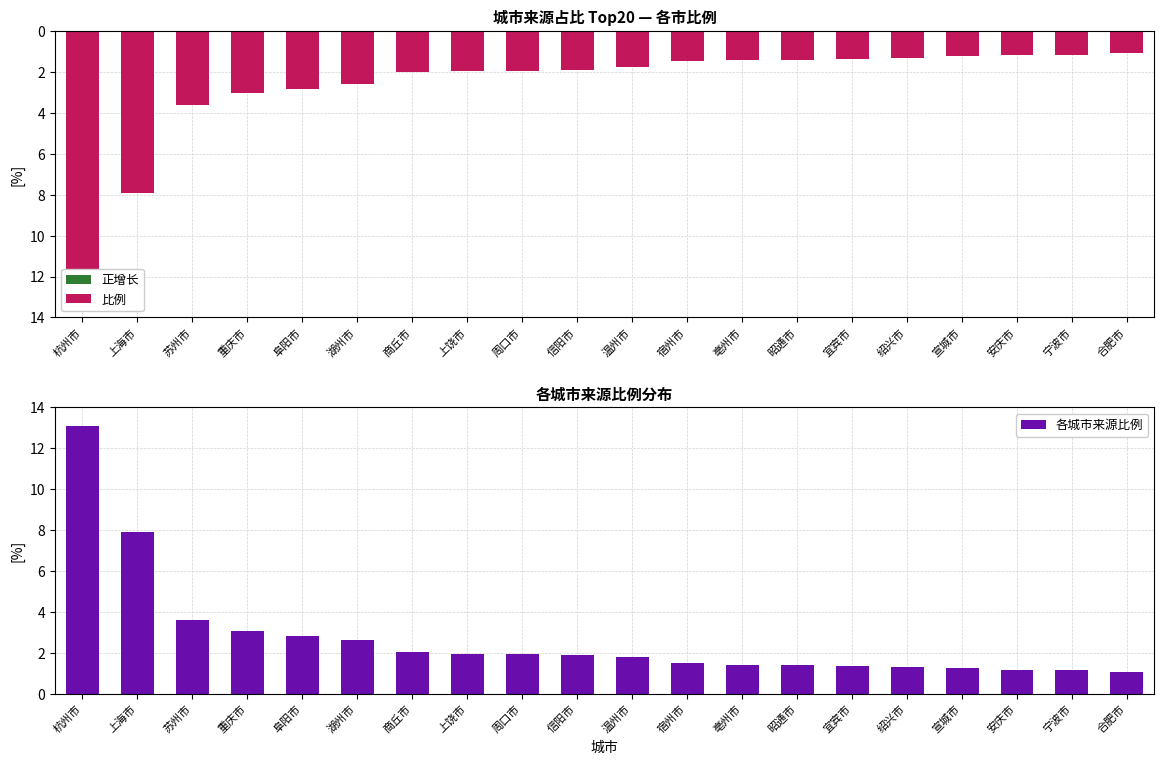

At which label is 各城市来源比例 closest to 7?

上海市